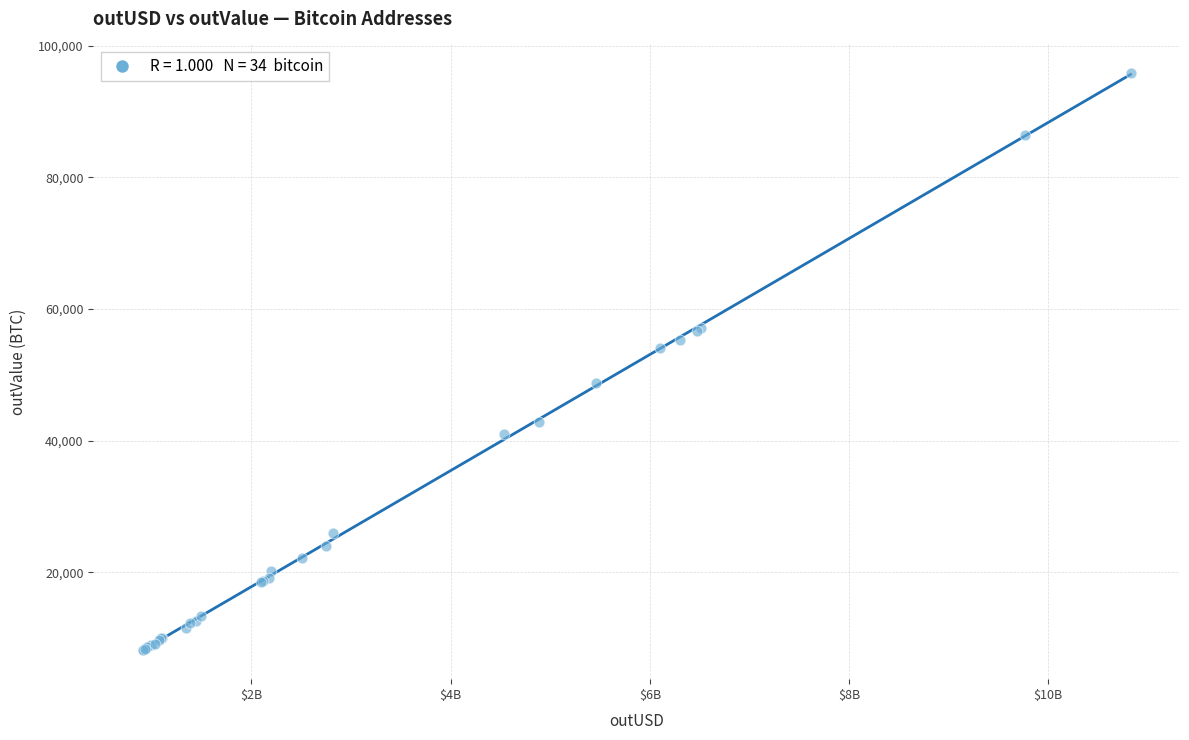

What Y value in the scatter plot is closest to 51990?

54143.4